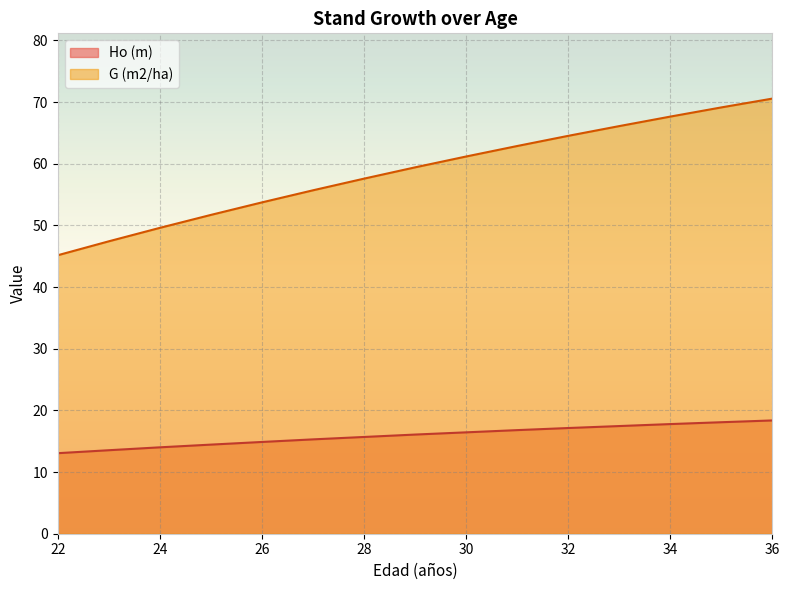

At which label does G (m2/ha) first exceed 59?

29